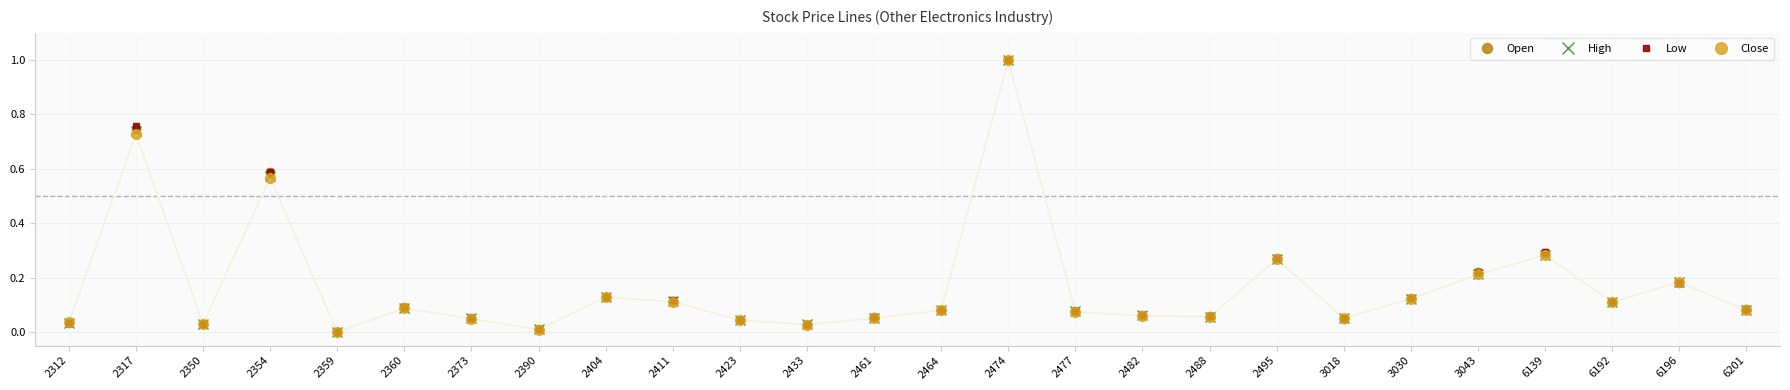

What is the difference between the maximum and minimum values in the High series?

1.0